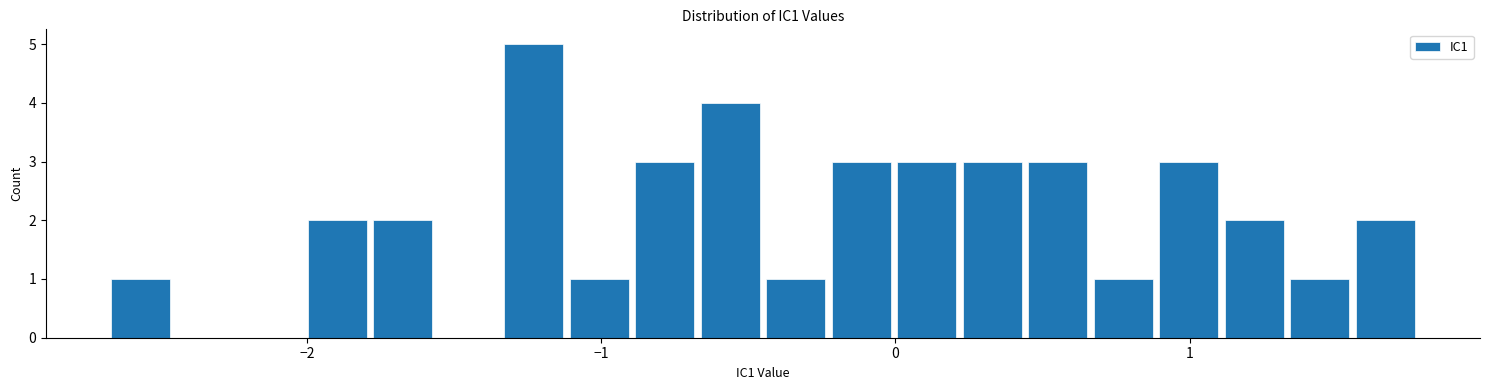

Read against the x-axis, roughly where is the centre of the tallest bar?

-1.2